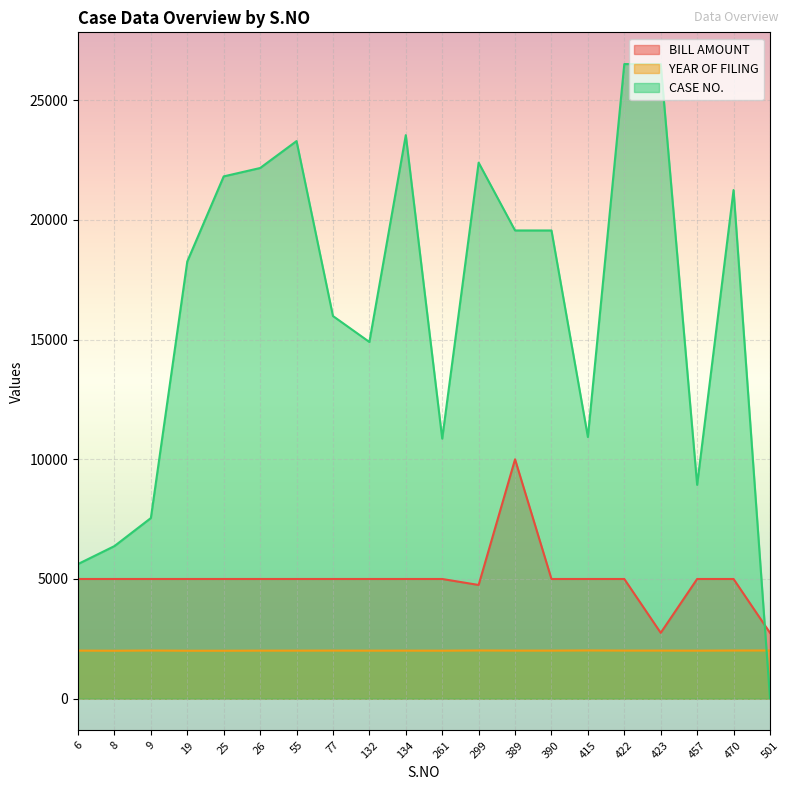

The value of BILL AMOUNT at 8 is 3058. True or false?

False